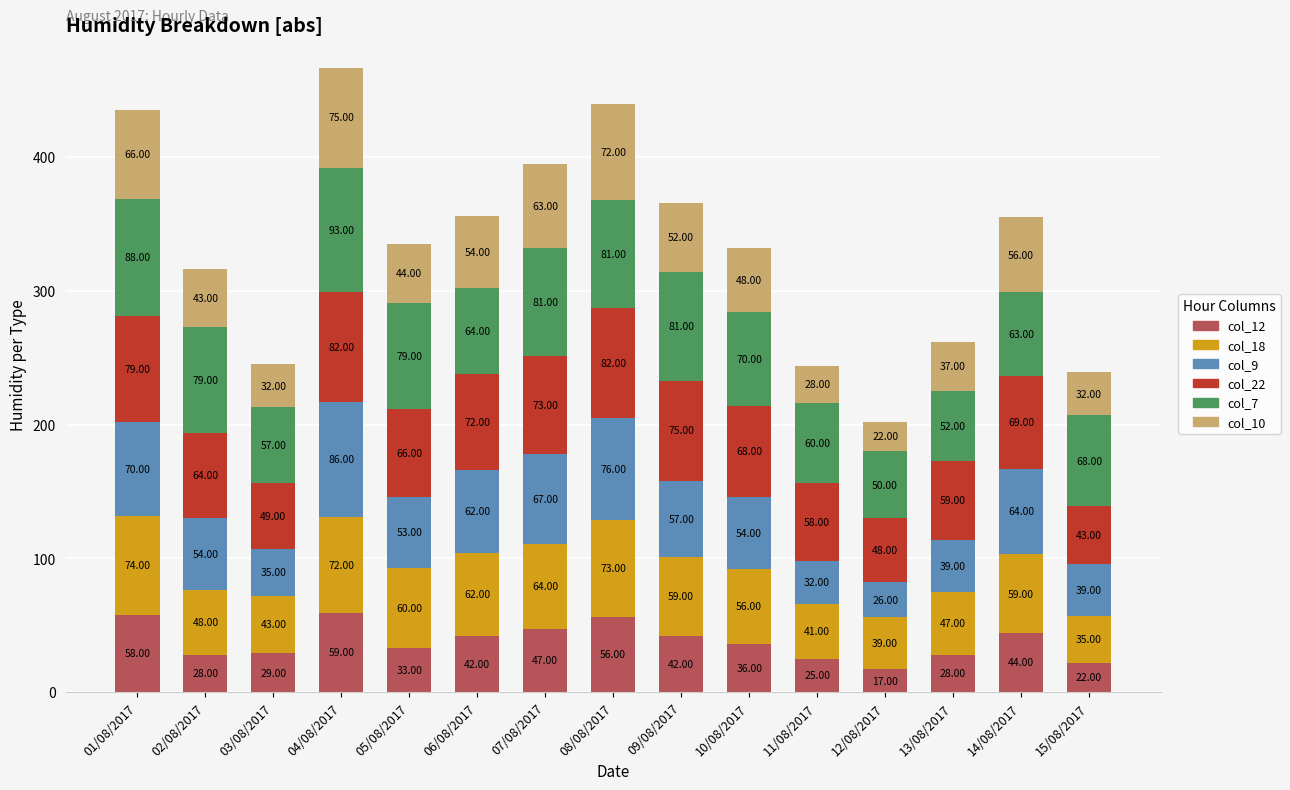

What is the total value across all series at 09/08/2017?

366